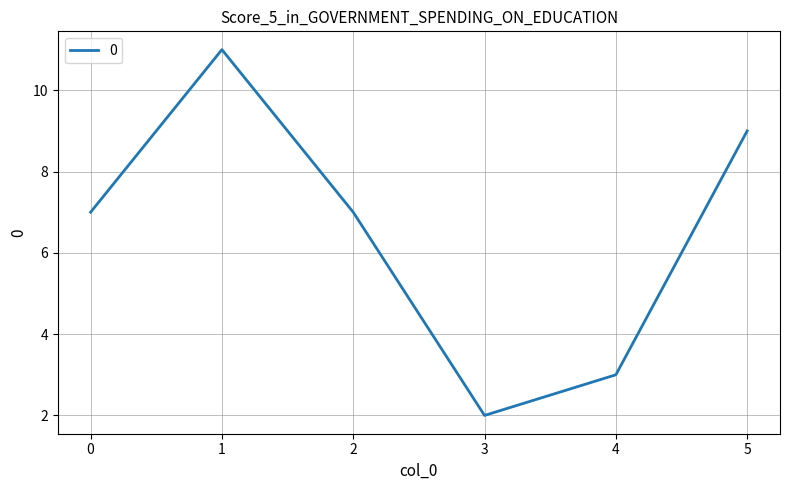

How many values are between 3 and 9?

4